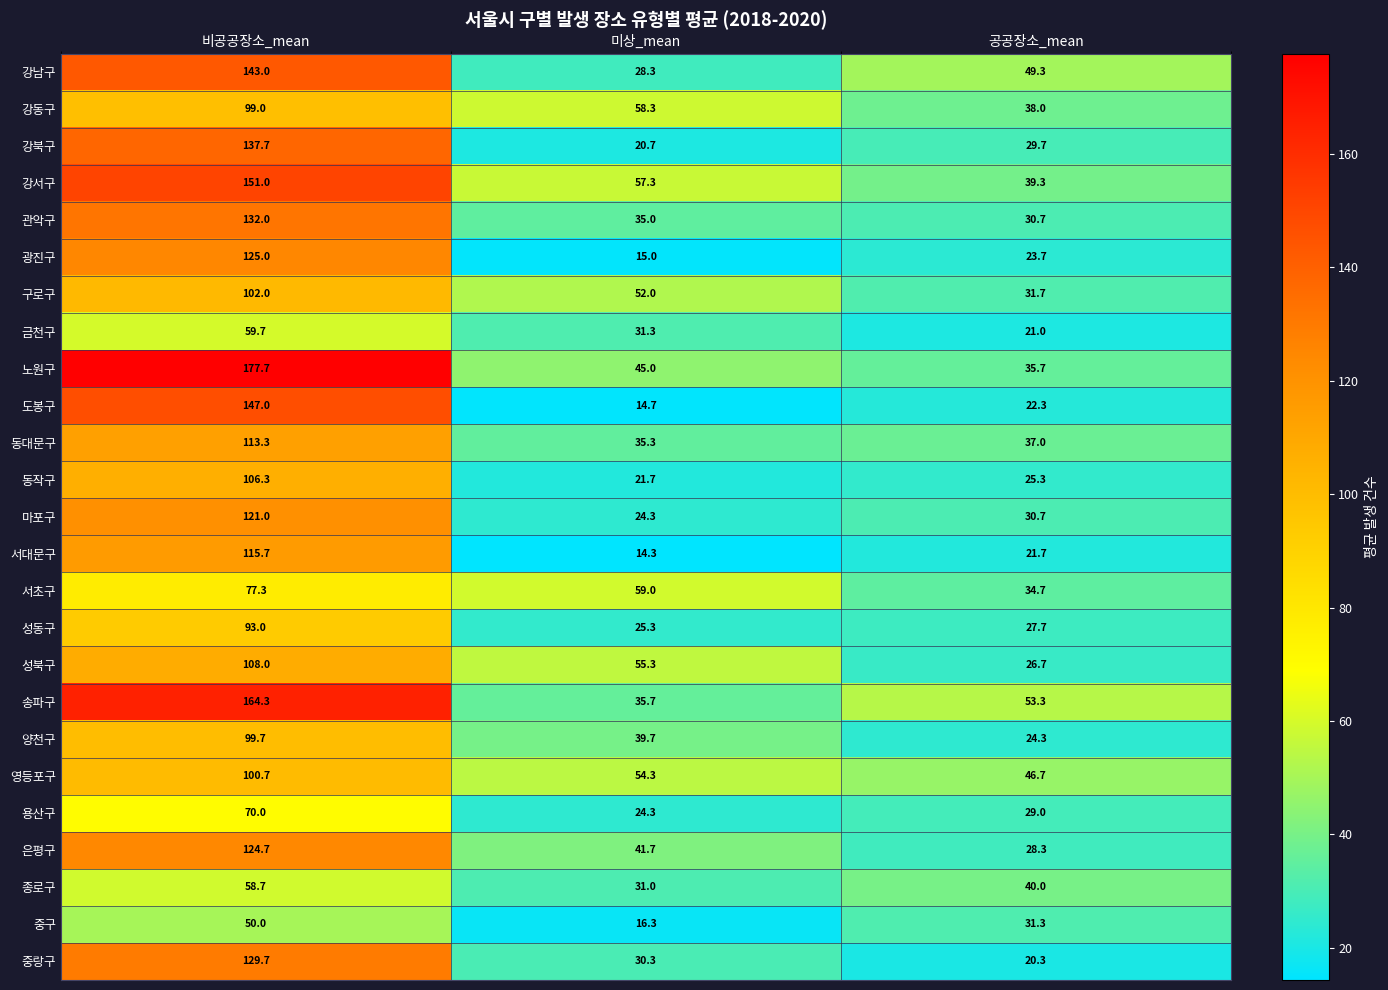

What is the total value across all series at 비공공장소_mean?

2806.5